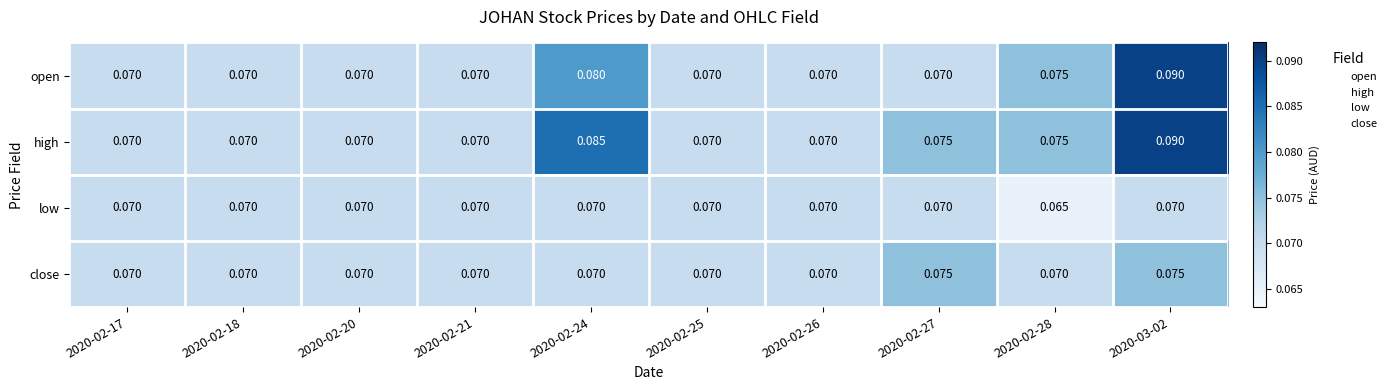

List the series in order of their overall mean, highest first.

high, open, close, low